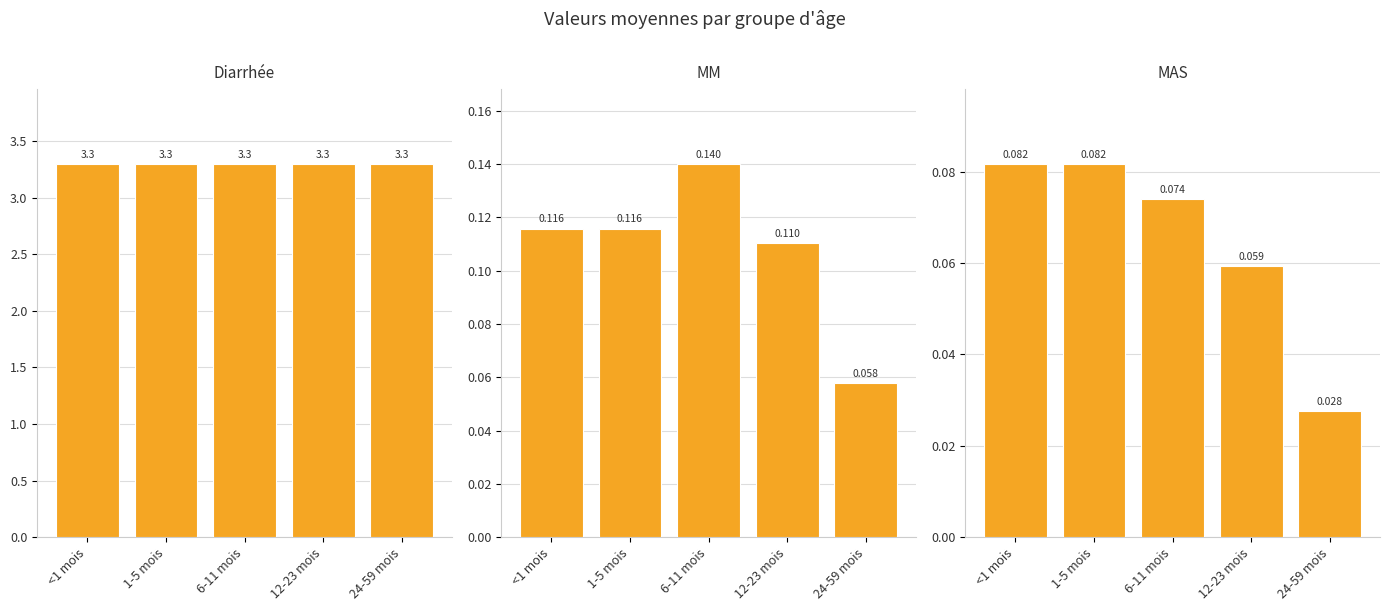

Reading left to right, what are all the values shown in this chart?

Diarrhée: <1 mois=3.3	1-5 mois=3.3	6-11 mois=3.3	12-23 mois=3.3	24-59 mois=3.3
MM: <1 mois=0.1	1-5 mois=0.1	6-11 mois=0.1	12-23 mois=0.1	24-59 mois=0.1
MAS: <1 mois=0.1	1-5 mois=0.1	6-11 mois=0.1	12-23 mois=0.1	24-59 mois=0.0